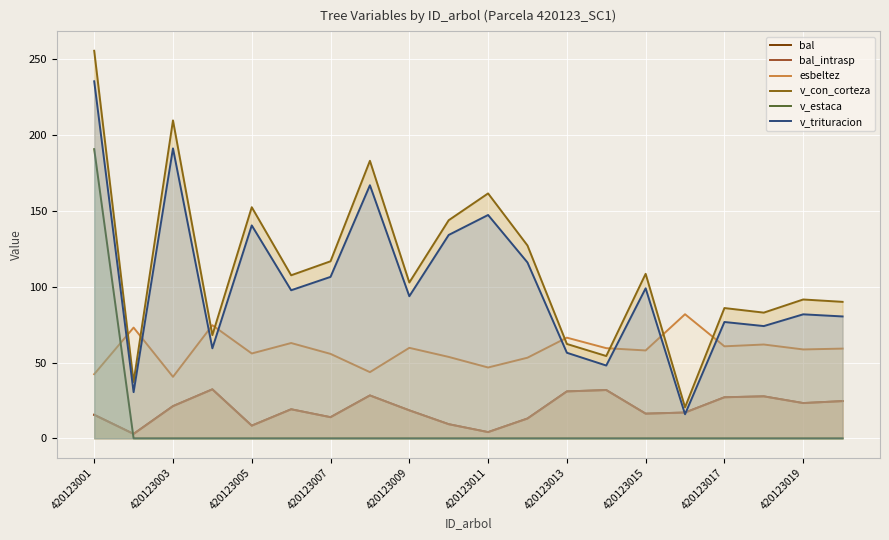

Is the value of bal_intrasp at 420123011 greater than the value of v_con_corteza at 420123017?

No